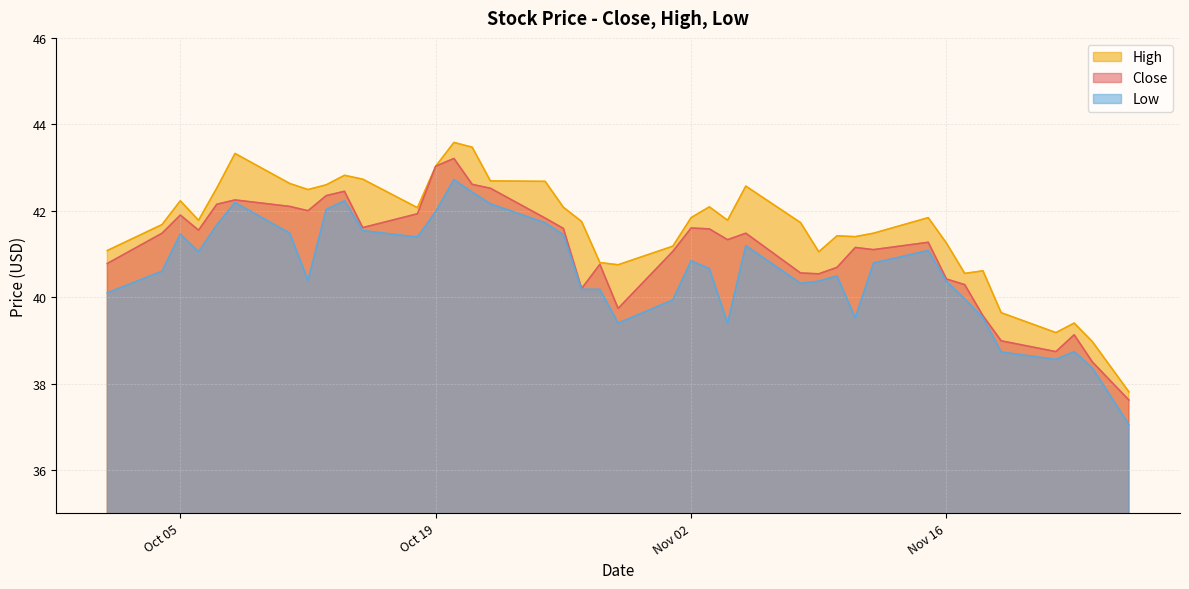

Where is Close nearest to the value 40?

2021-10-27